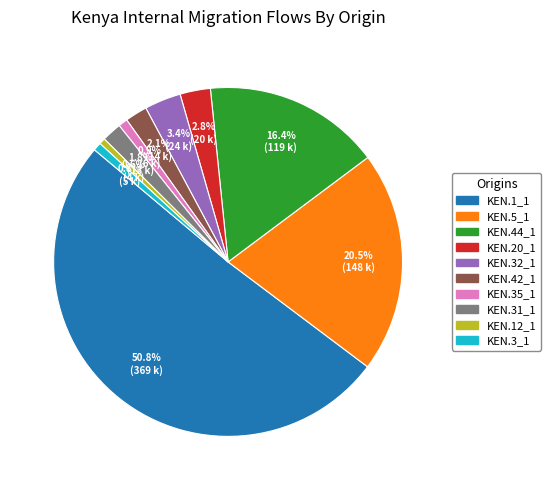

Which category has the biggest portion of the pie?

KEN.1_1